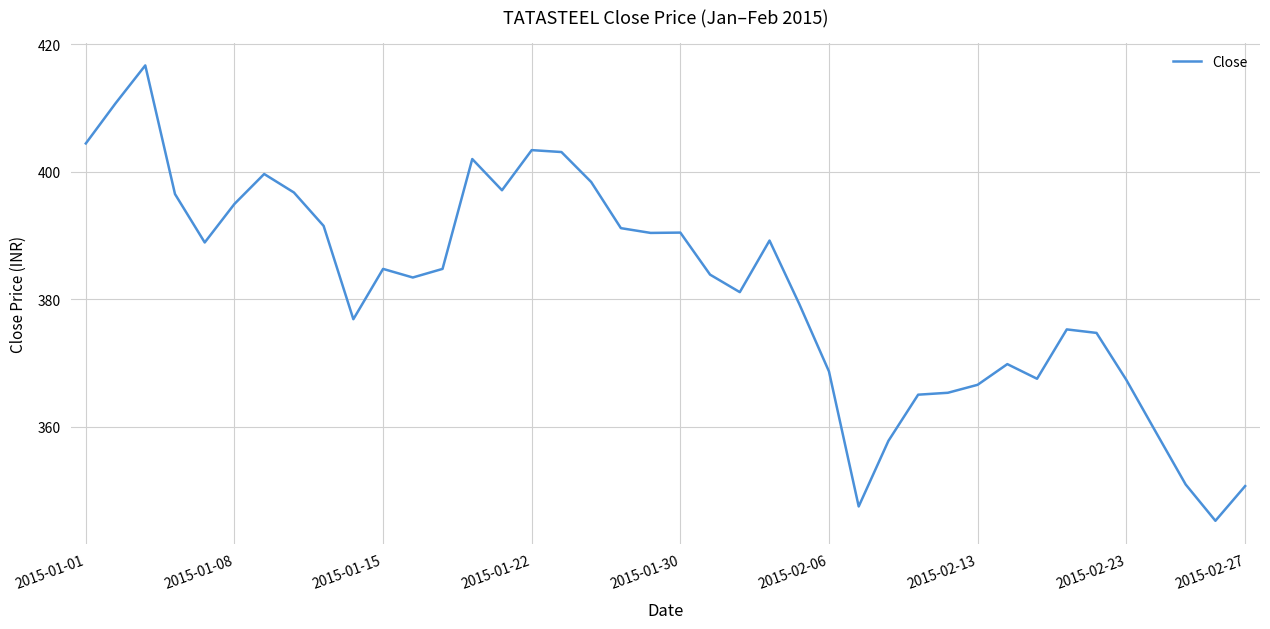

What is the maximum value shown in the chart?

416.7